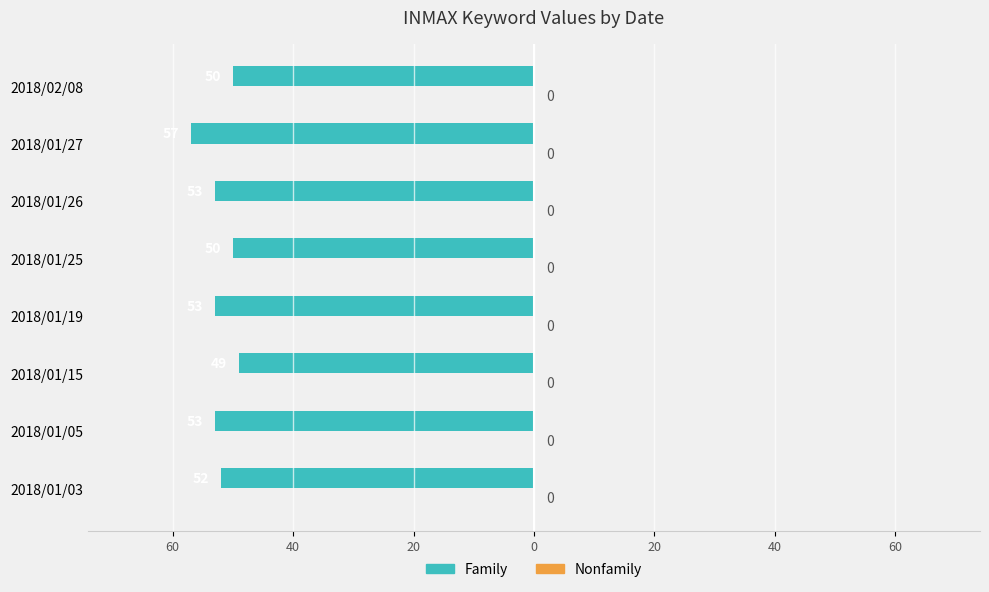

Does the chart contain any negative values?

Yes